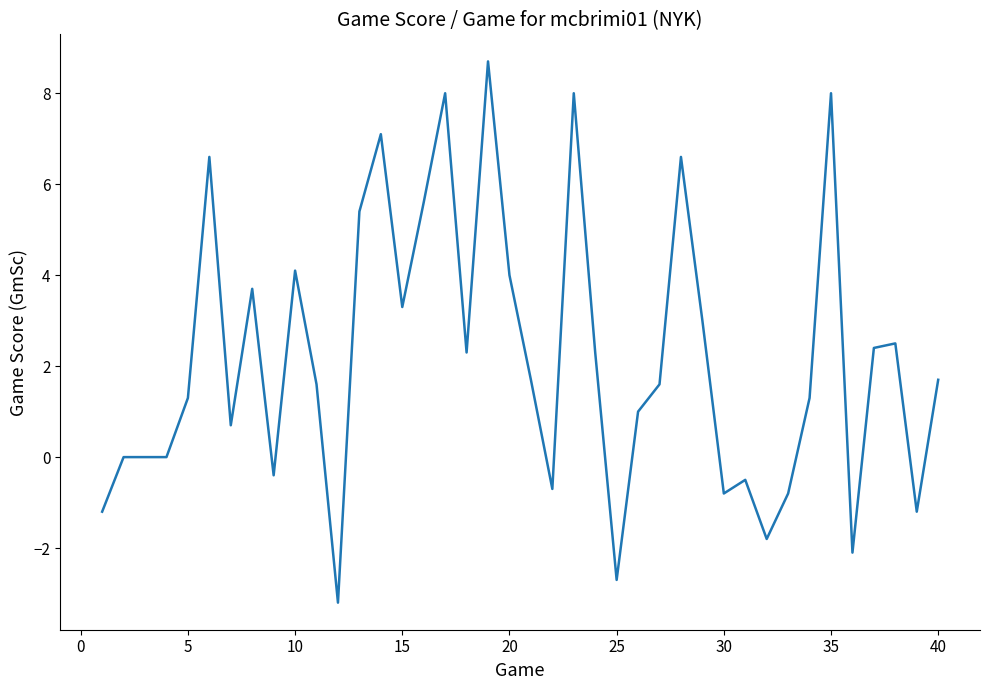

What is the greatest value displayed?

8.7